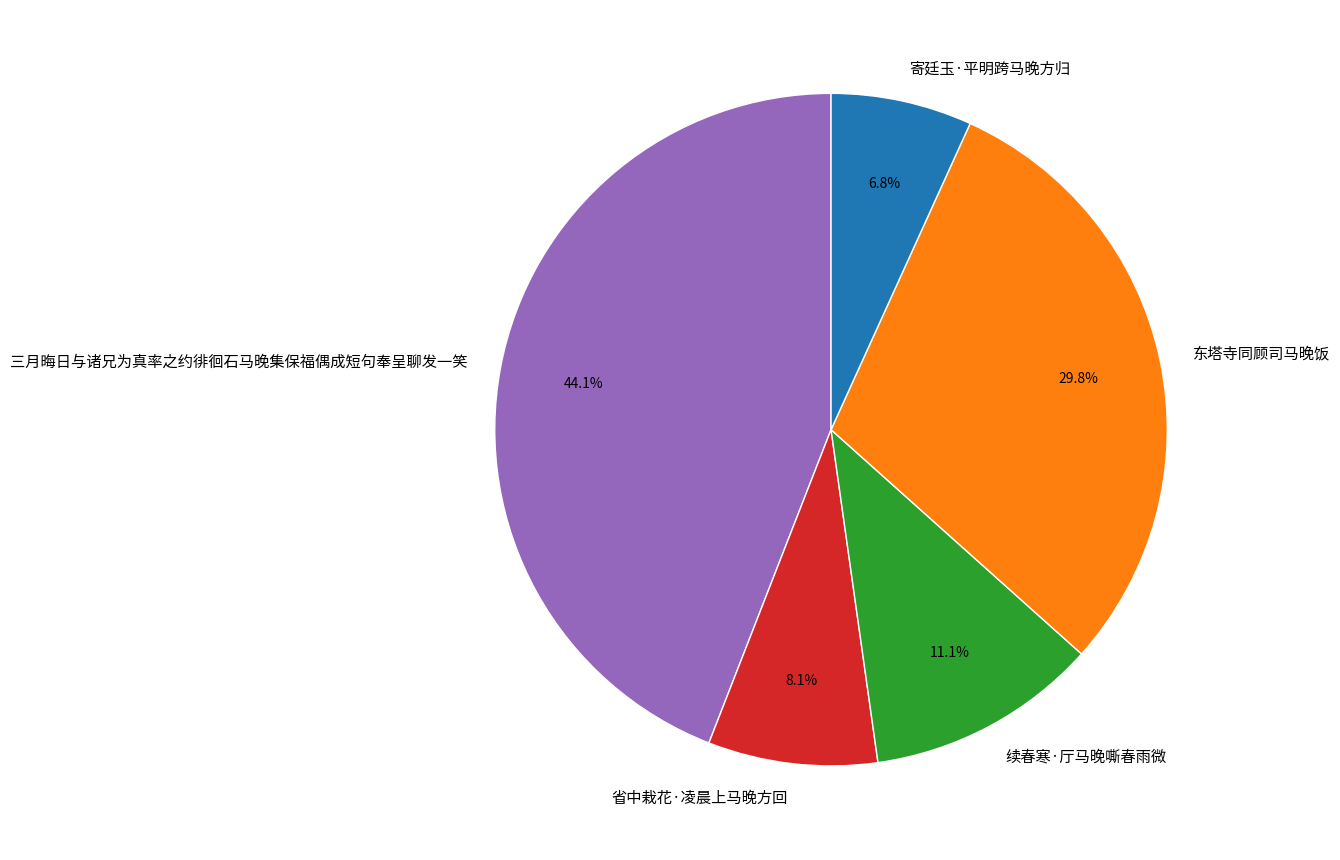

What percentage is NOT represented by 东塔寺同顾司马晚饭?

70.2%